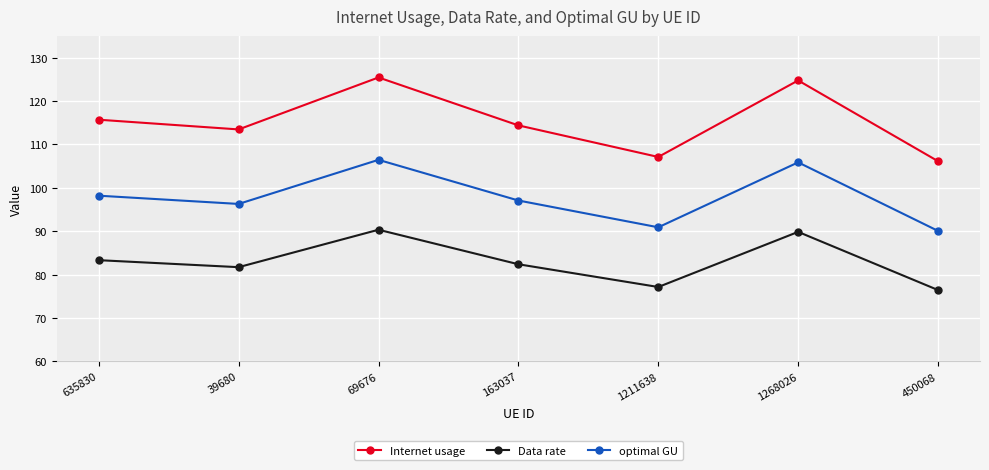

True or false: Internet usage and Data rate intersect in this chart.

False